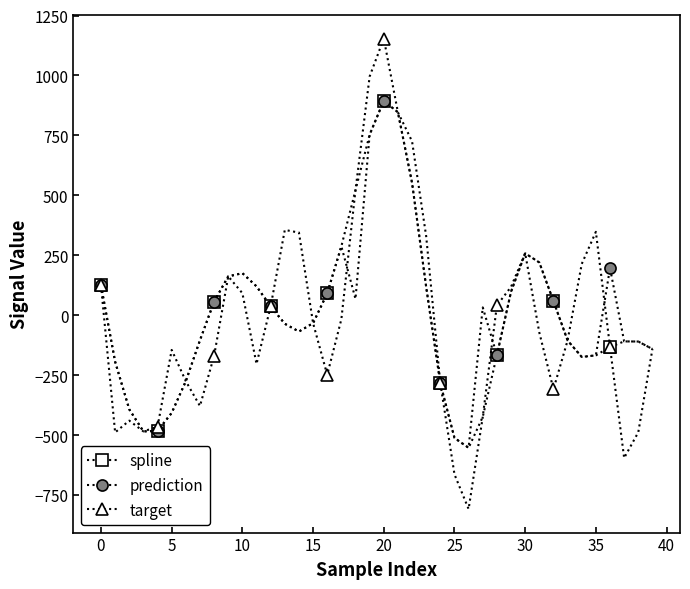

How many interior local peaks does the target series have?

7